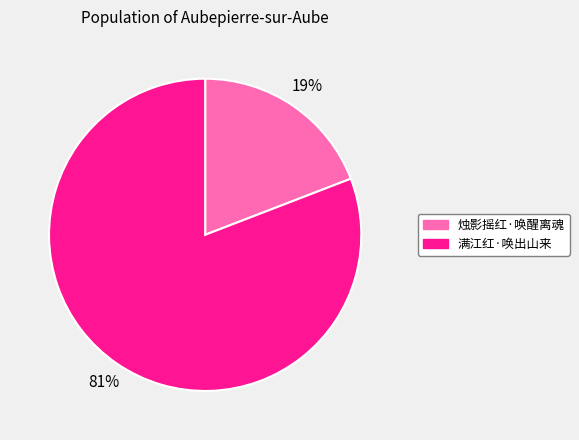

Which category has the smallest portion of the pie?

烛影摇红·唤醒离魂